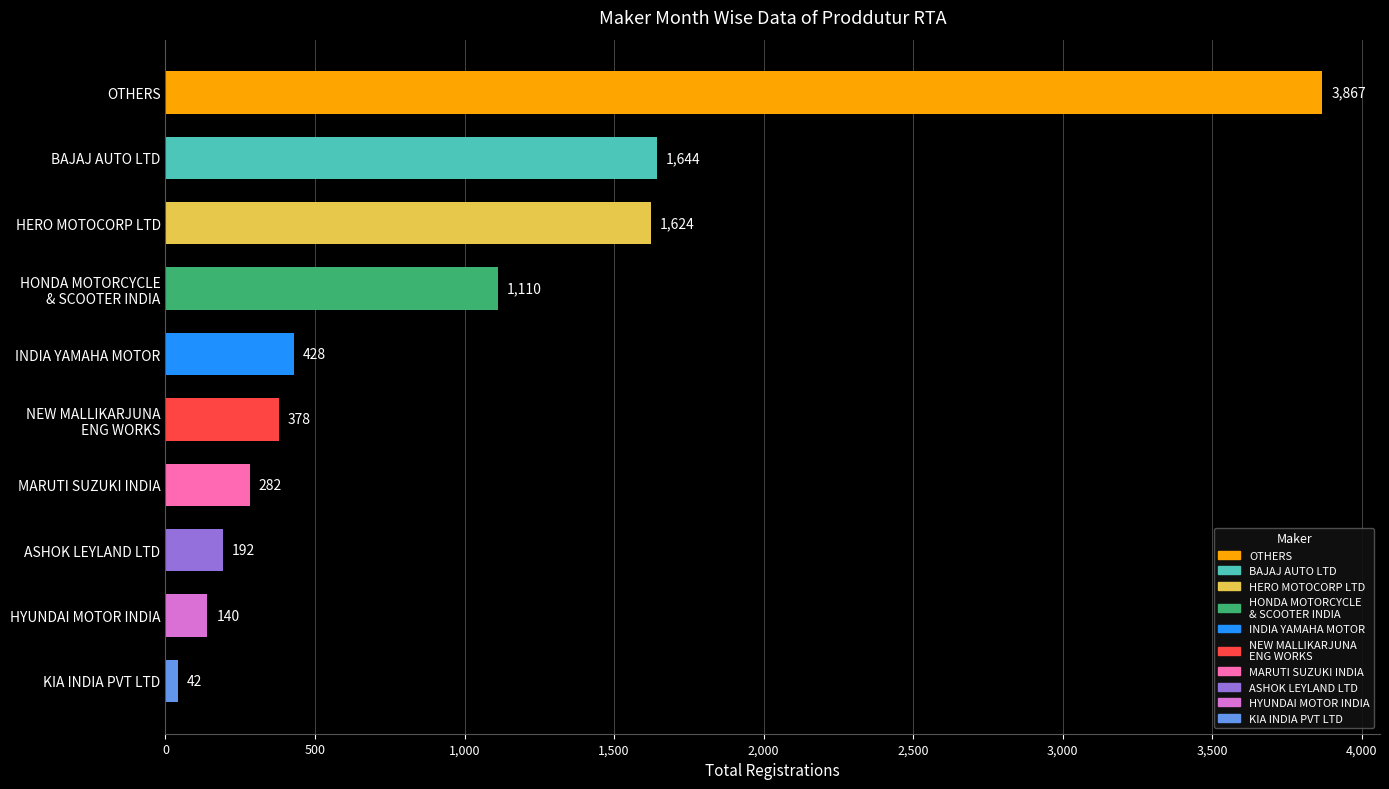

Where is the data nearest to the value 1954?

BAJAJ AUTO LTD